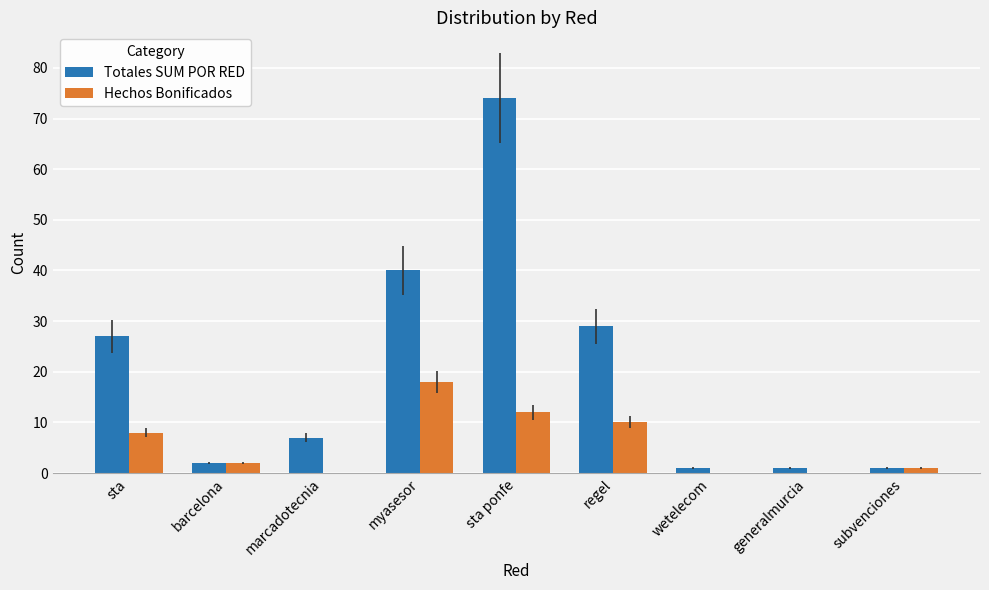

Which category has the highest value in the Hechos Bonificados series?

myasesor